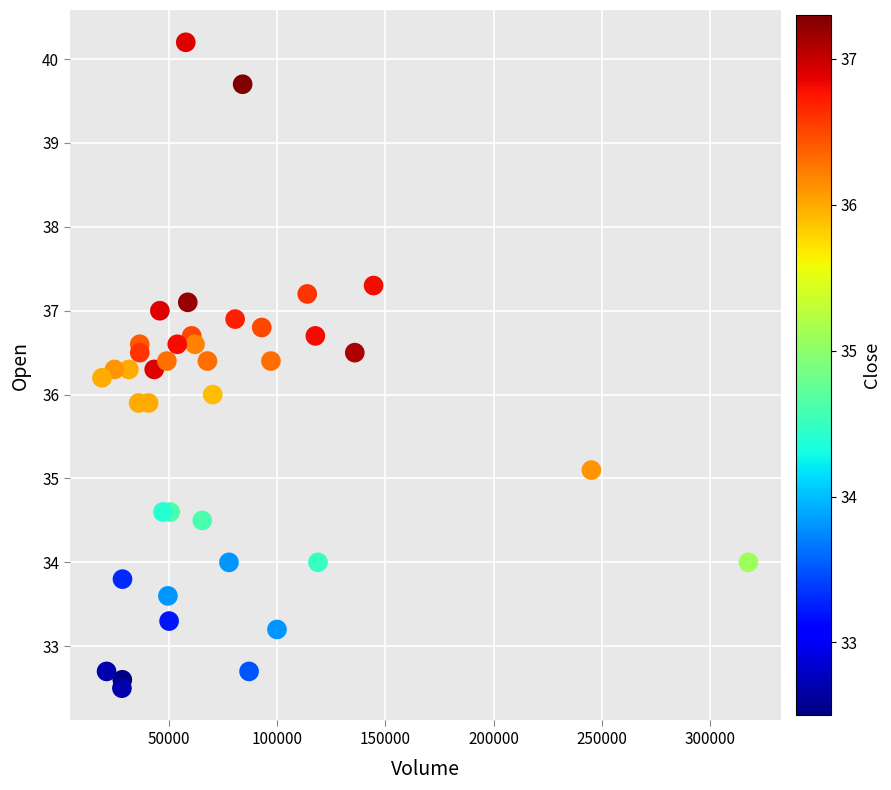

What is the range of X values (max minus min)?

298585.0